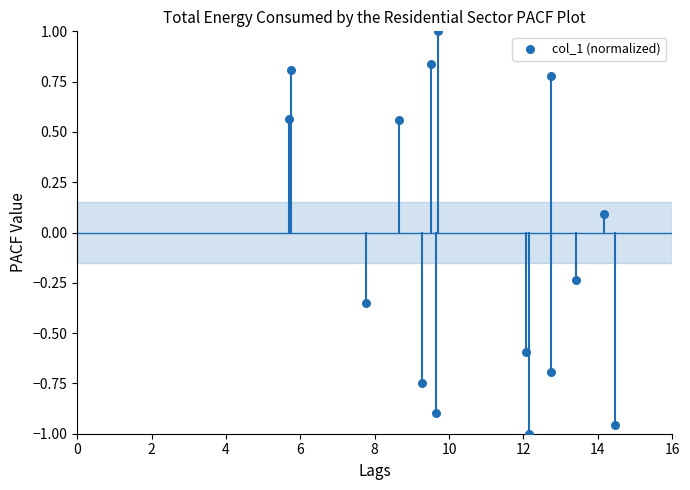

What is the range of Y values (max minus min)?

2.0